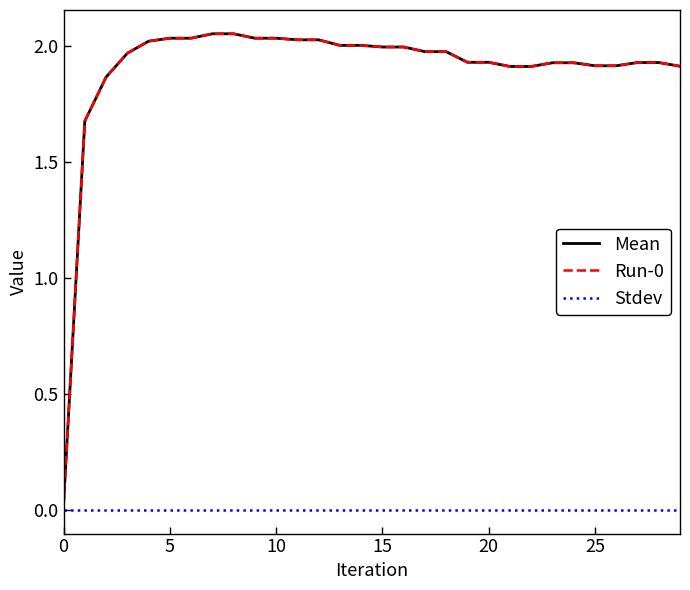

True or false: Stdev and Mean cross at least once.

False